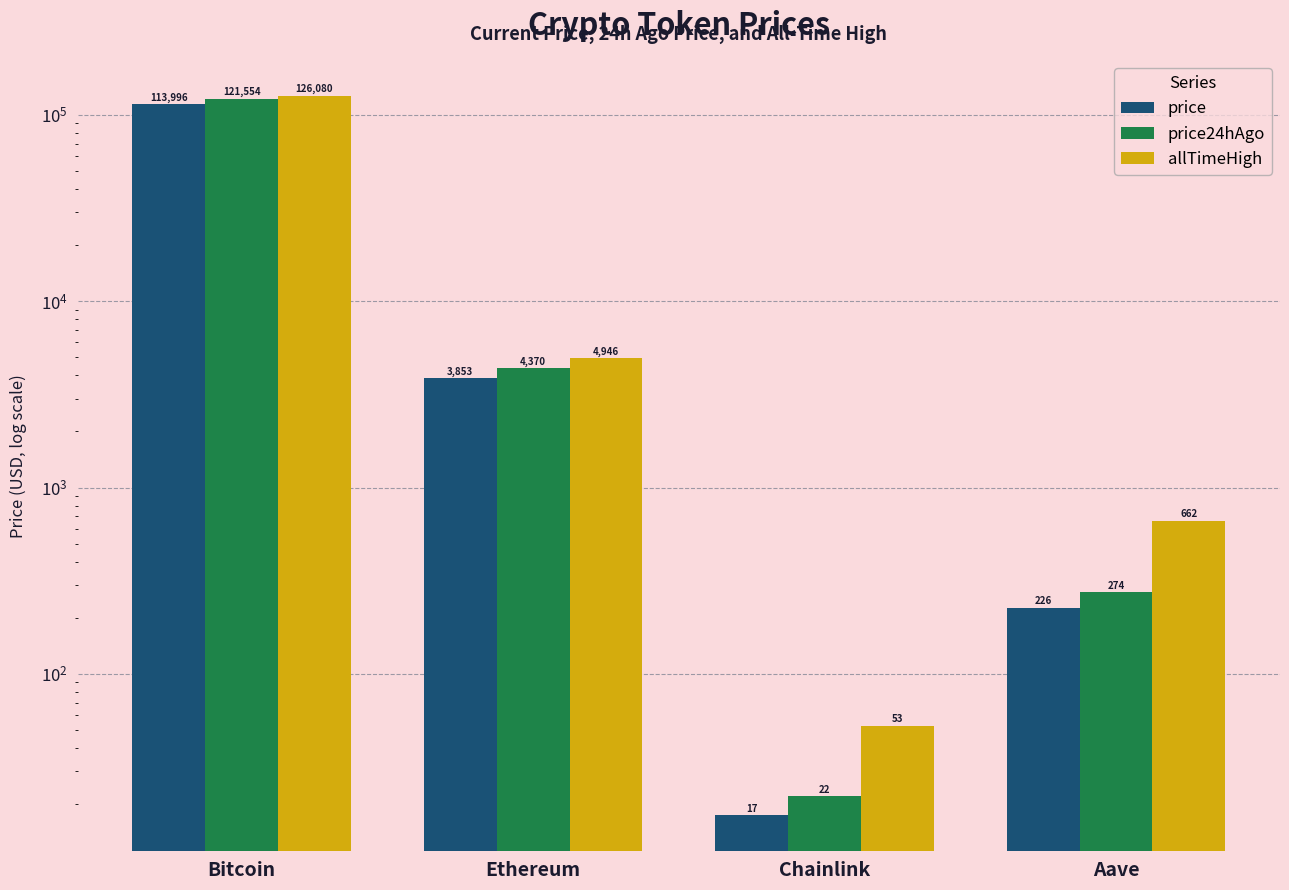

What is the label of the 3rd bar from the right?

Ethereum